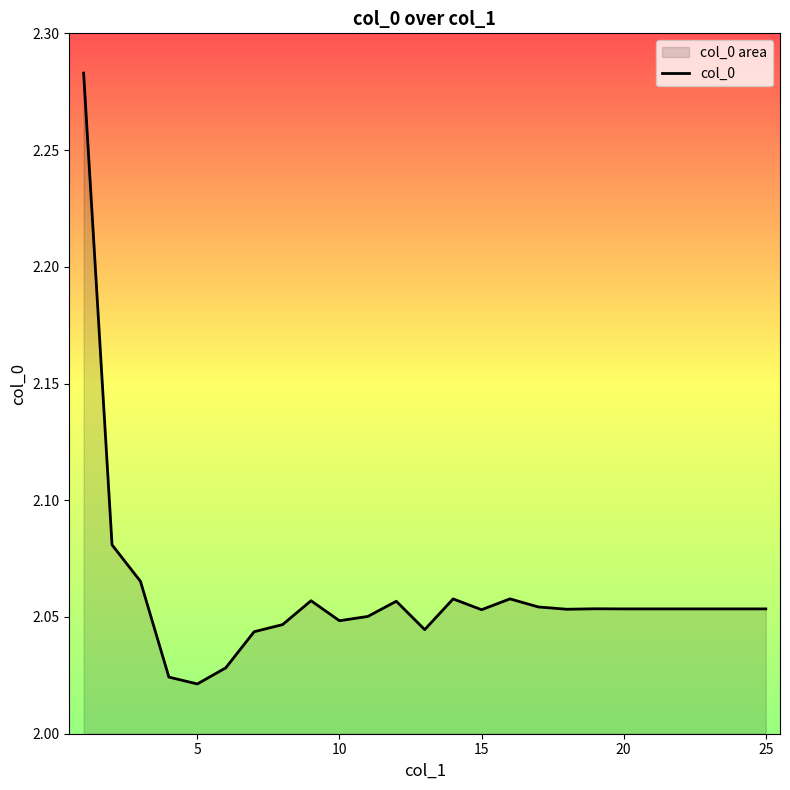

How many interior local peaks (higher than both neighbors) does the data have?

5